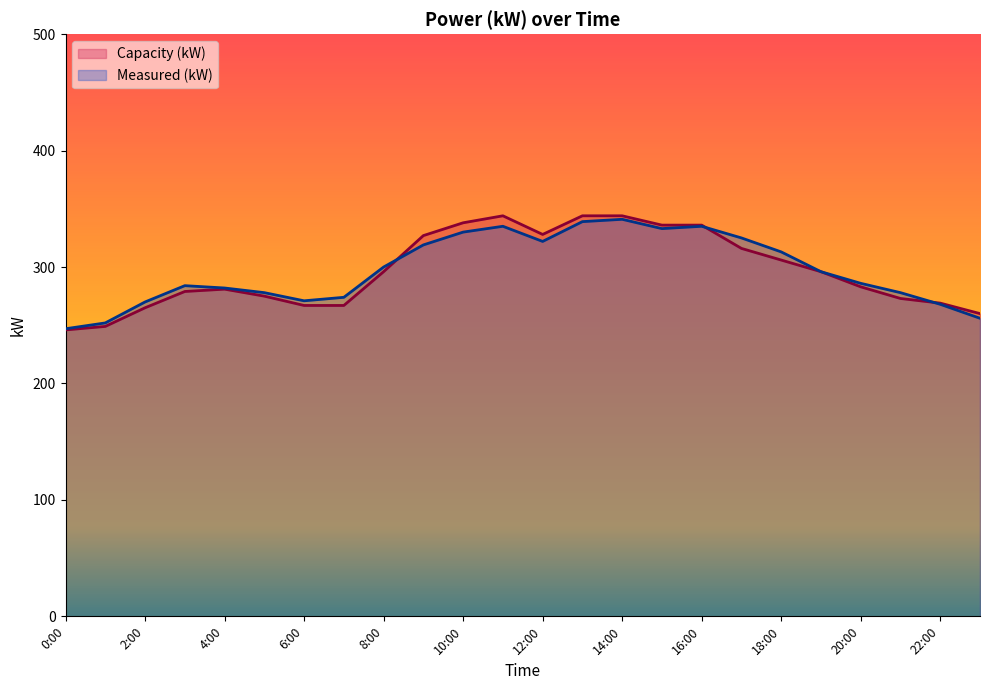

Which series has the largest total across all categories?

Measured (kW)